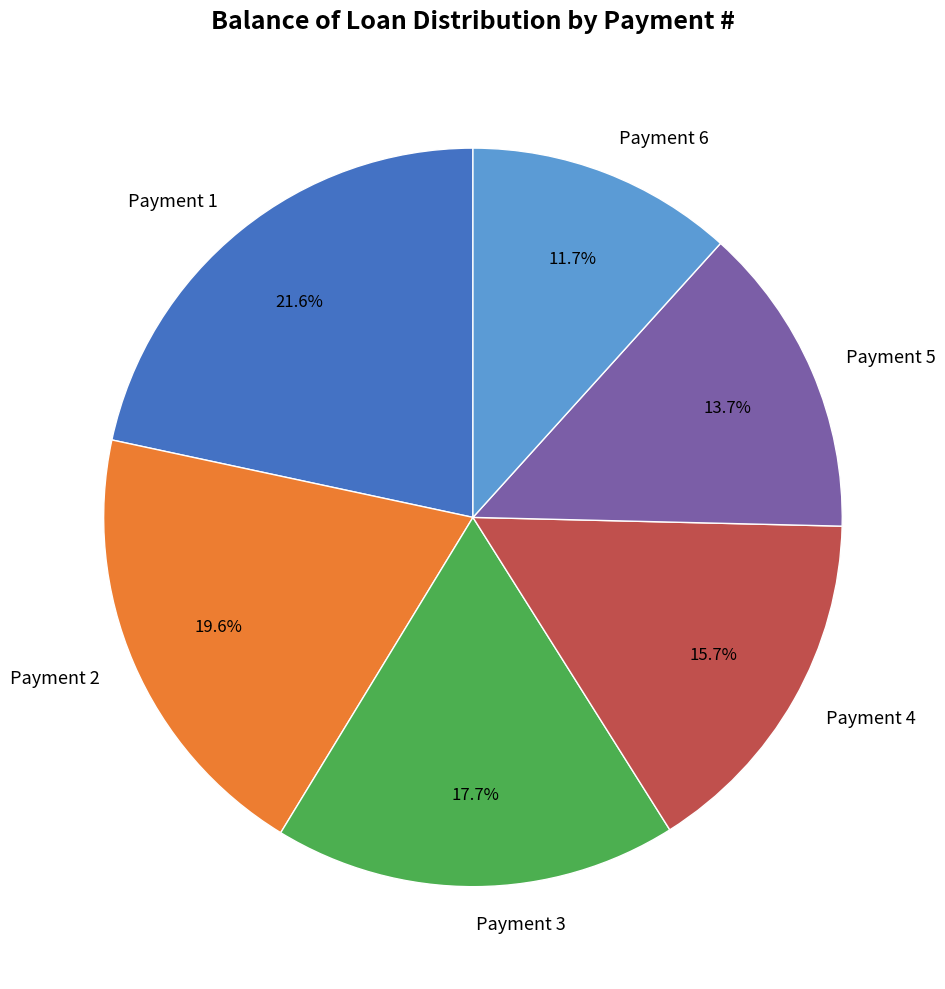

Approximately how many times larger is the value at Payment 2 compared to Payment 5?

1.4